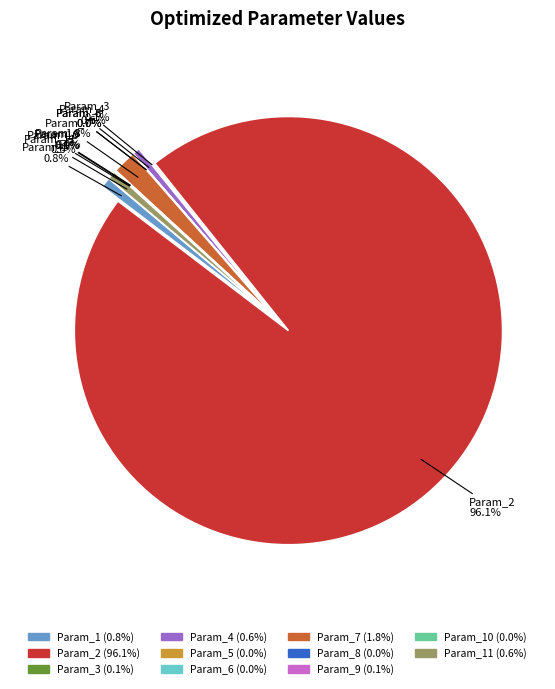

To the nearest percent, what is the combined percentage of Param_6 and Param_7?

2%